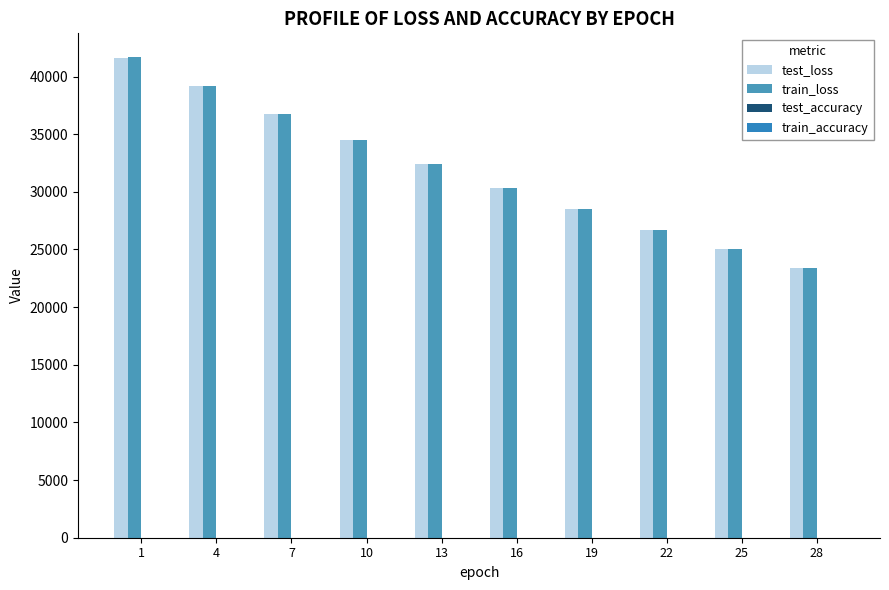

Are the bars horizontal?

No